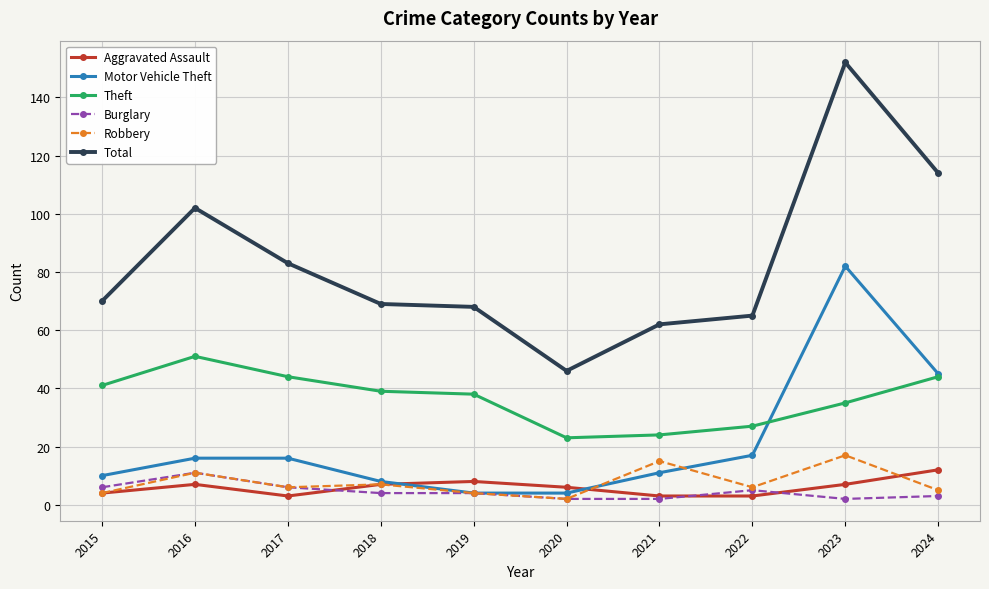

The value of Robbery at 2016 is 11. True or false?

True